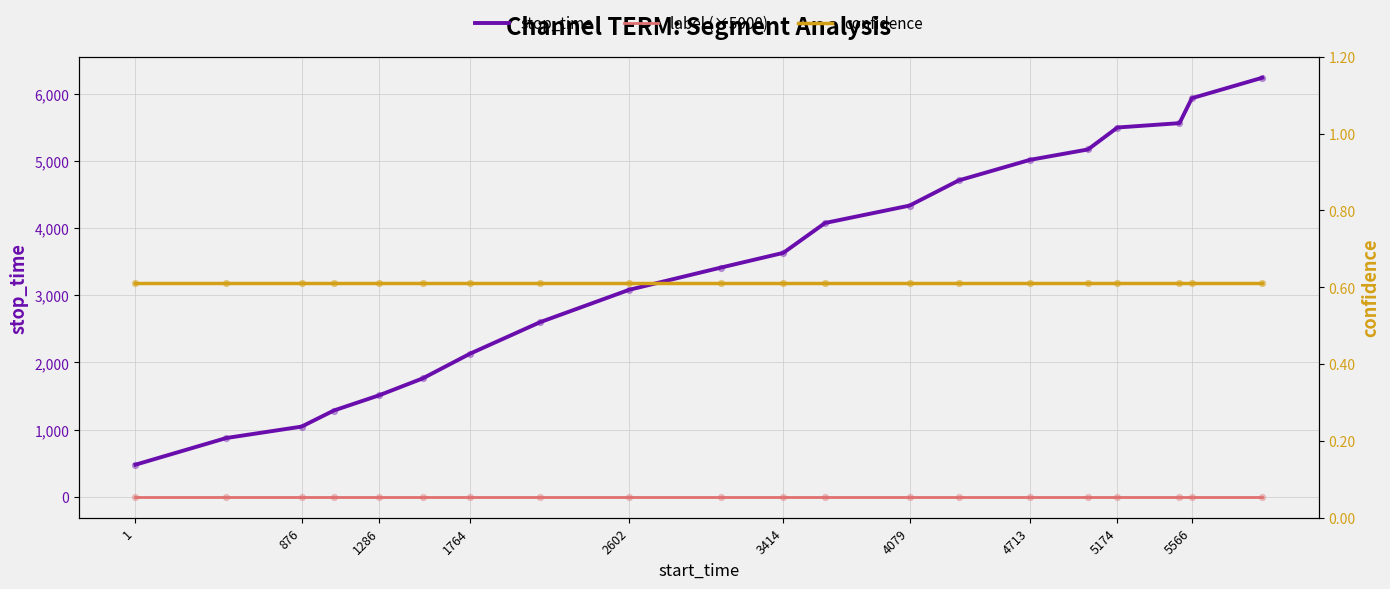

Which series has the largest total across all categories?

stop_time